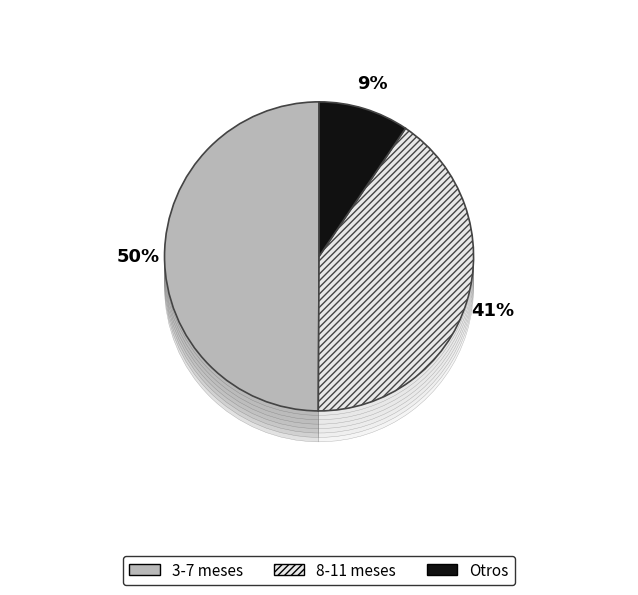

Count the number of slices in the pie.

4